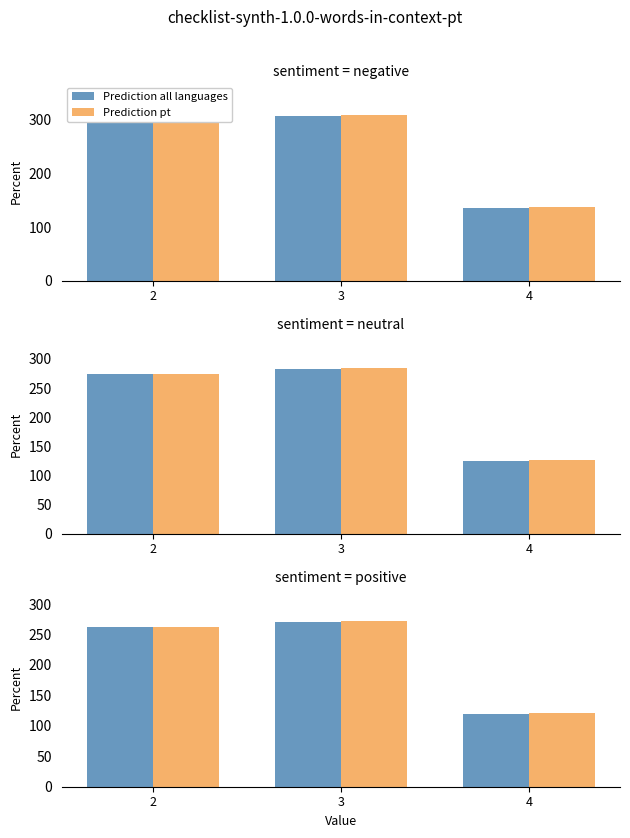

True or false: Prediction all languages has a value of 261.9 at 2.

True